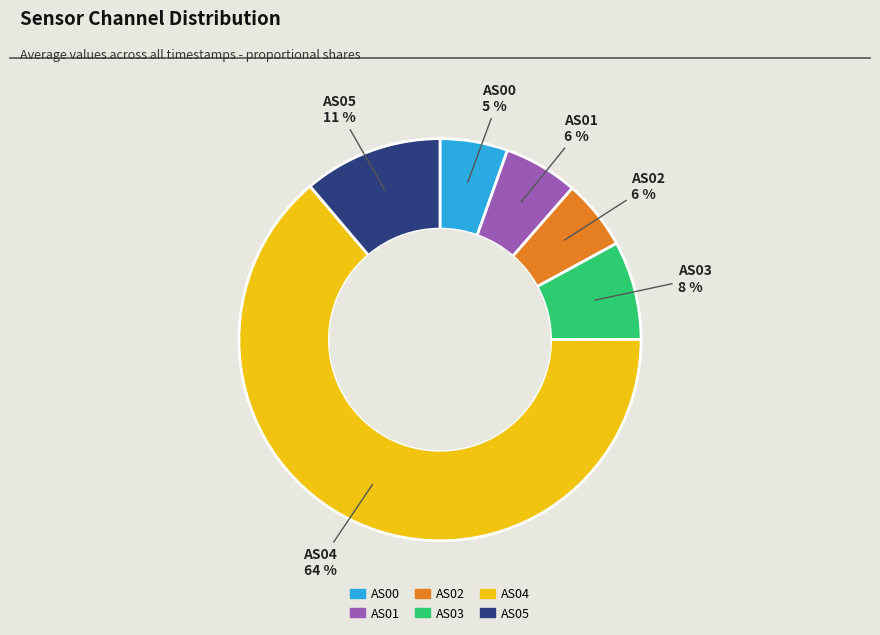

Combined, do AS02 and AS03 account for over 50%?

No